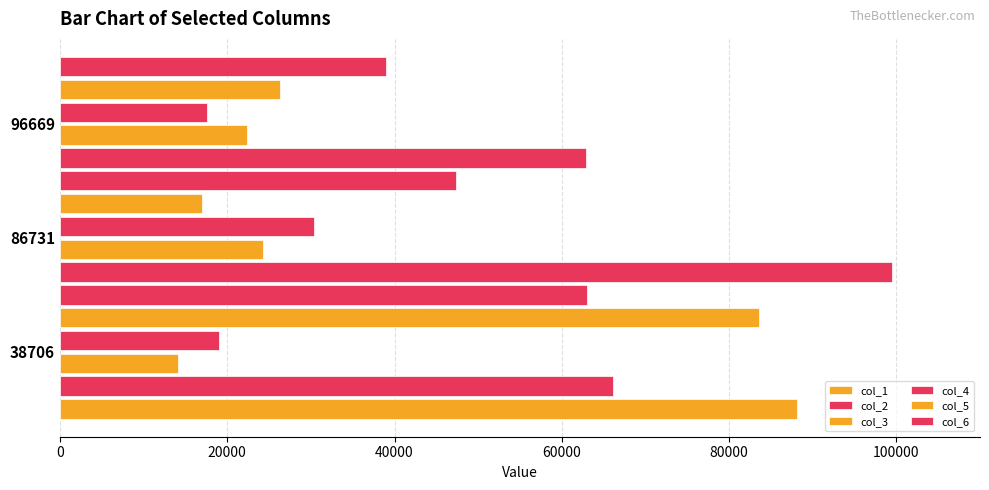

What is the average value of the col_4 series?

22290